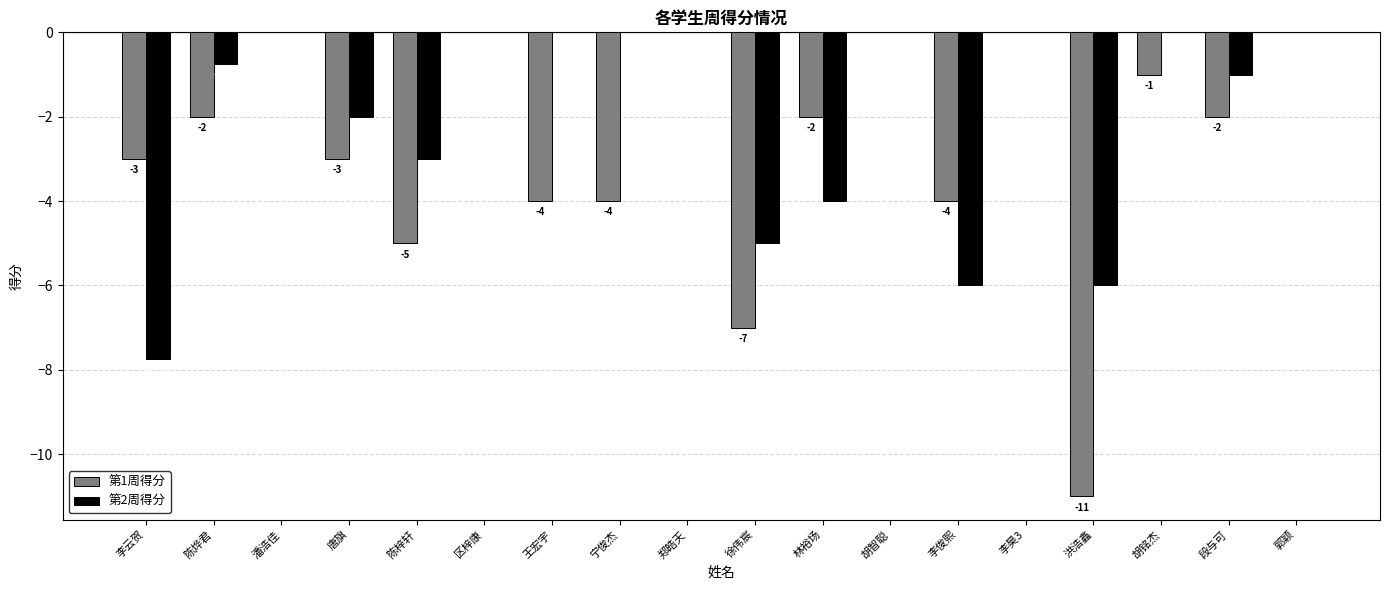

How many categories are shown in the chart?

18